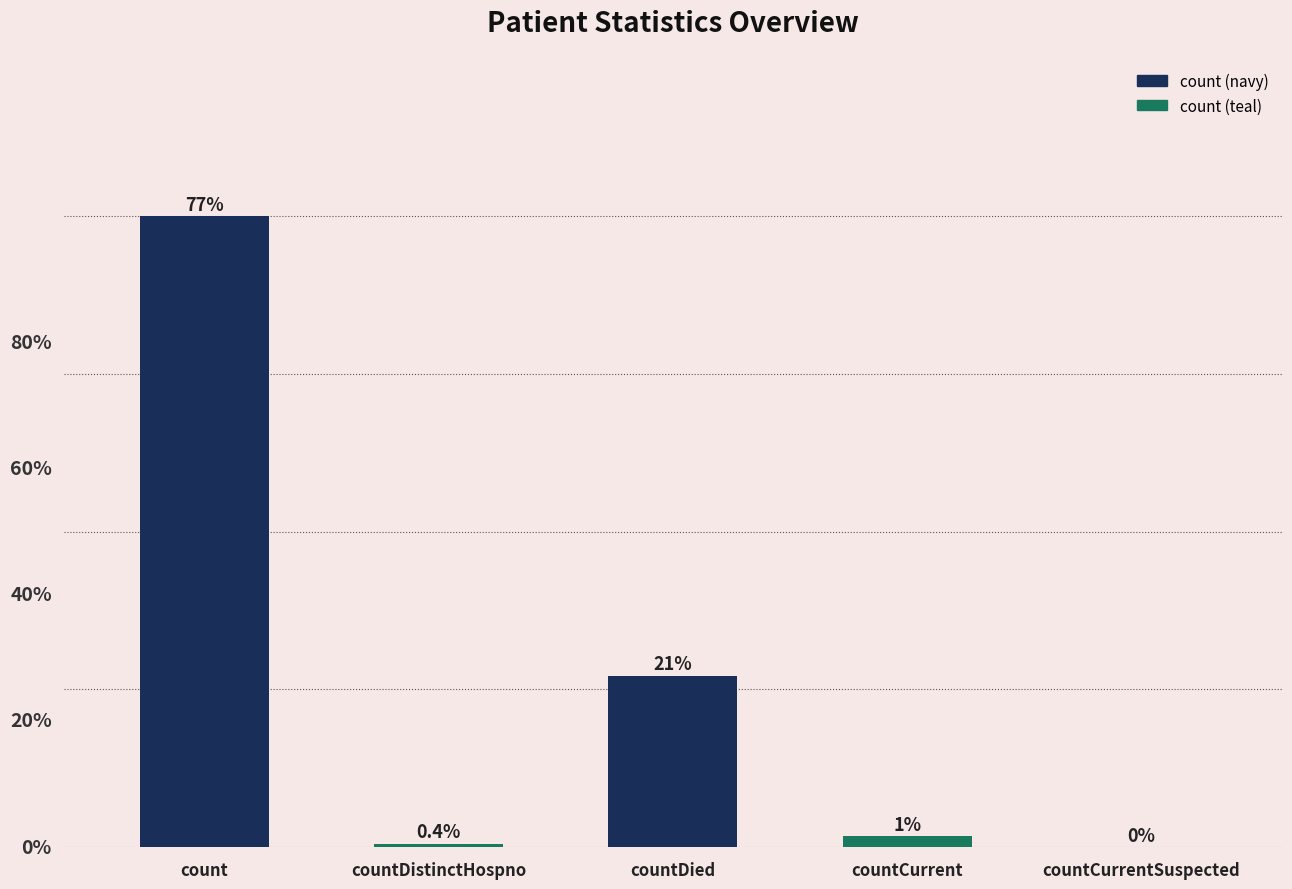

Where does the data first go above 251?

count